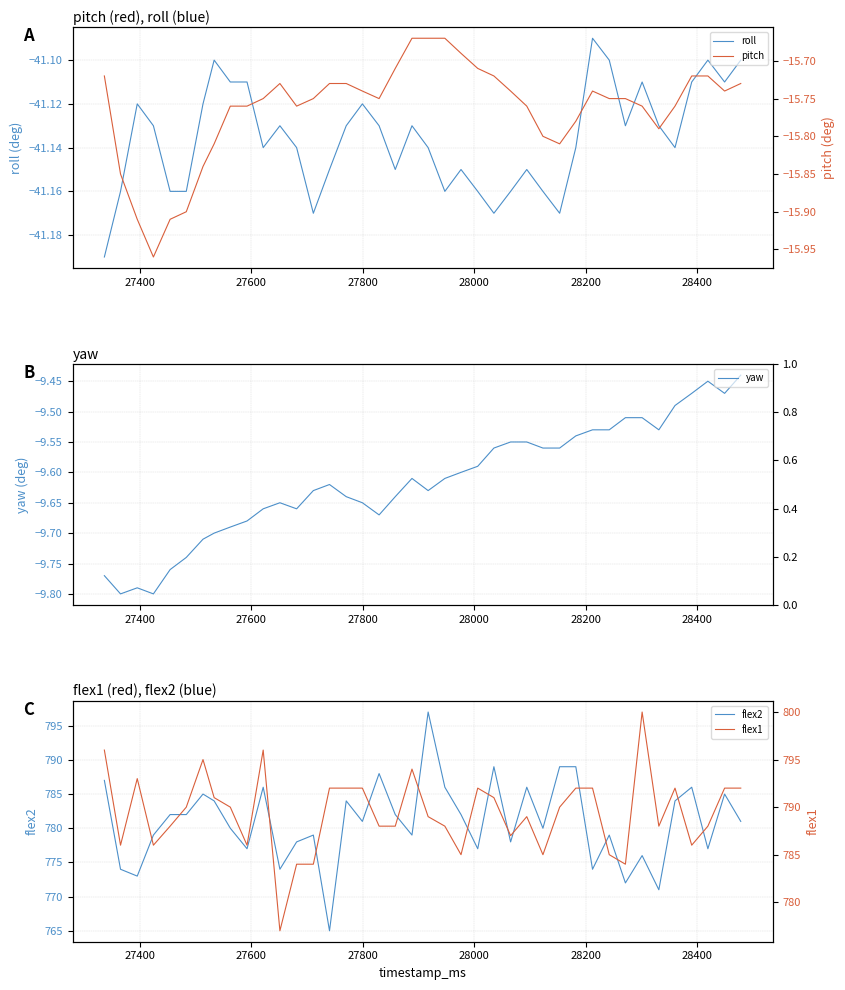

How many lines are shown in the chart?

5